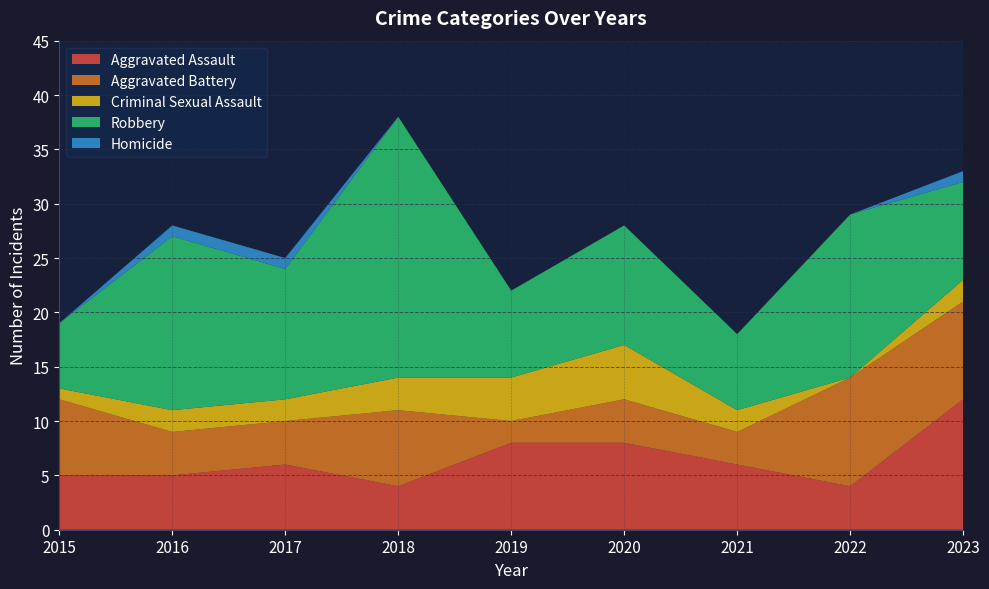

Reading right to left, extract all data points from this chart.

Aggravated Assault: 2023=12	2022=4	2021=6	2020=8	2019=8	2018=4	2017=6	2016=5	2015=5
Aggravated Battery: 2023=9	2022=10	2021=3	2020=4	2019=2	2018=7	2017=4	2016=4	2015=7
Criminal Sexual Assault: 2023=2	2022=0	2021=2	2020=5	2019=4	2018=3	2017=2	2016=2	2015=1
Robbery: 2023=9	2022=15	2021=7	2020=11	2019=8	2018=24	2017=12	2016=16	2015=6
Homicide: 2023=1	2022=0	2021=0	2020=0	2019=0	2018=0	2017=1	2016=1	2015=0